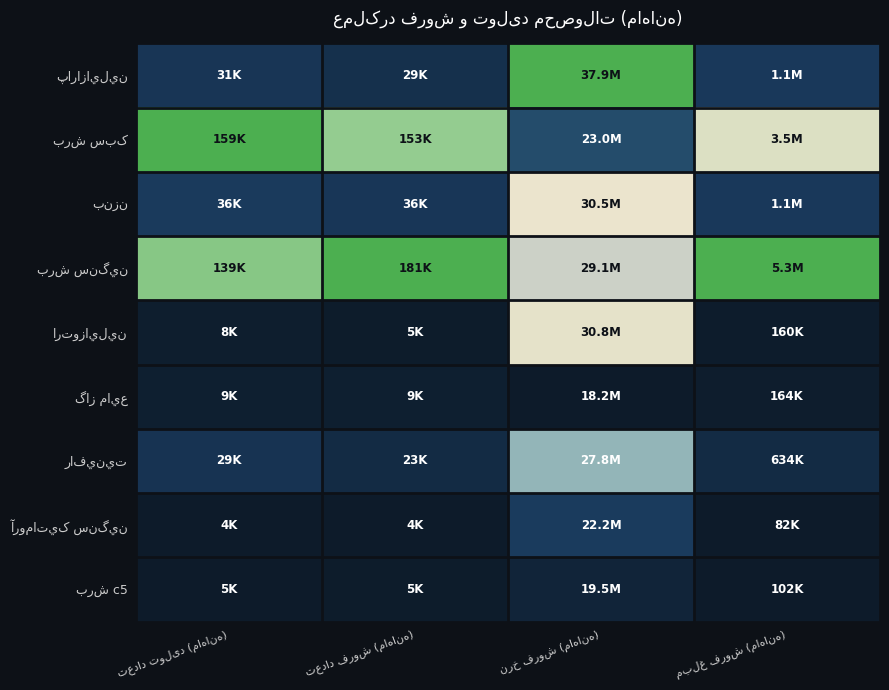

At which label is آروماتيک سنگين closest to 0?

تعداد تولید (ماهانه)